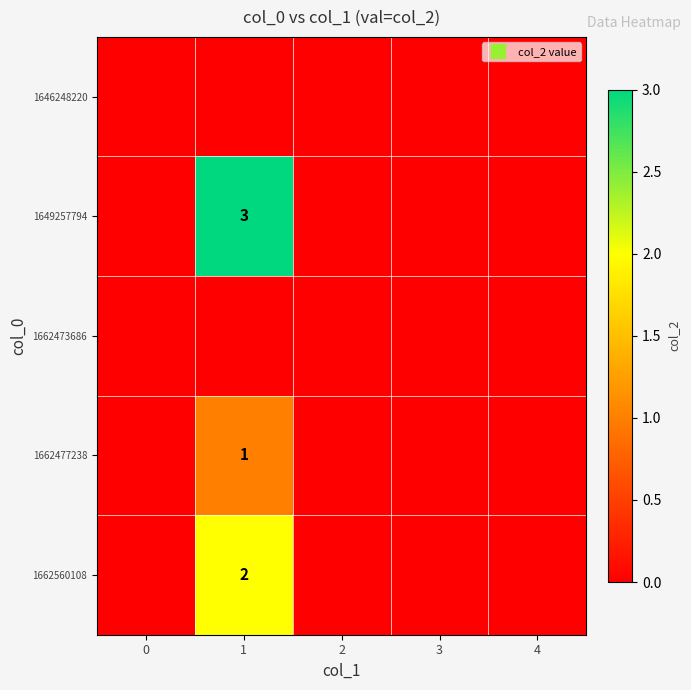

Which series has the largest range (max minus min)?

1649257794